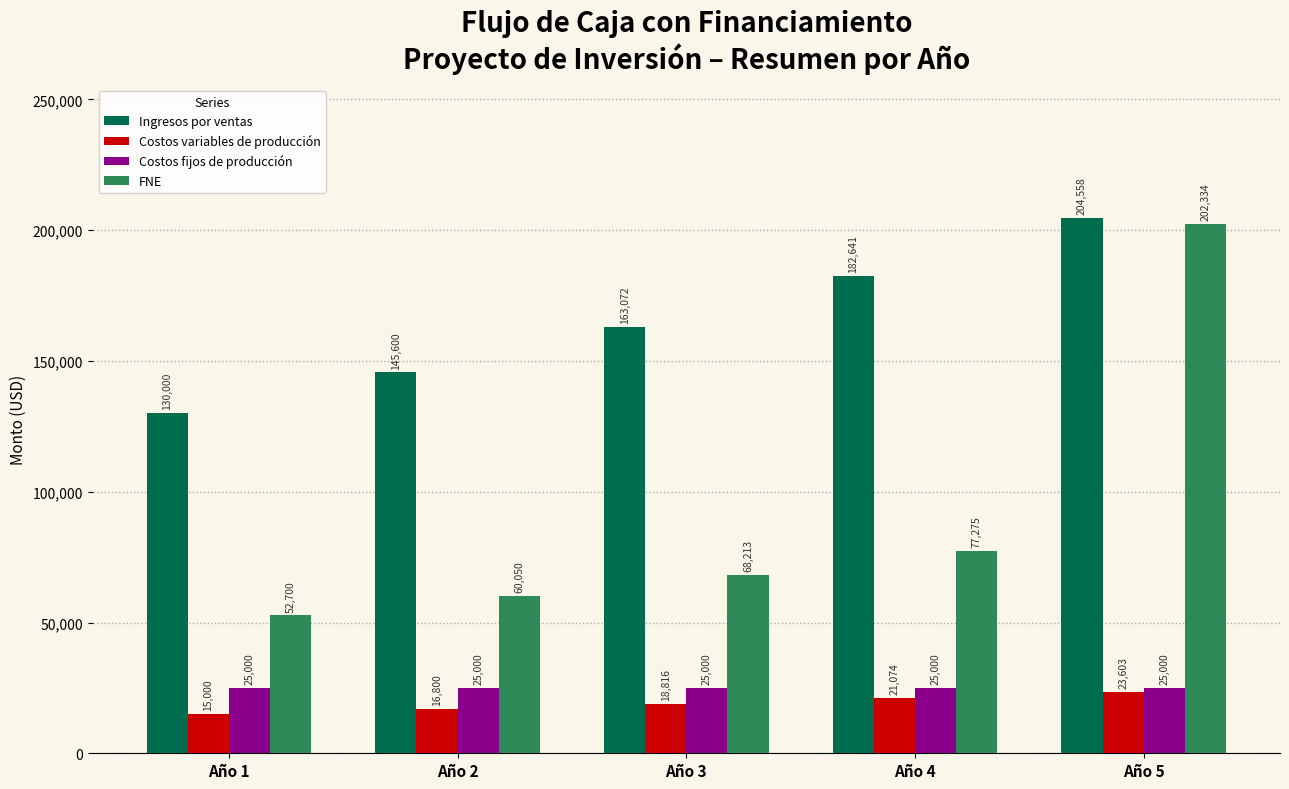

What is the value of the Costos fijos de producción bar at the 3rd from the left?

25000.0